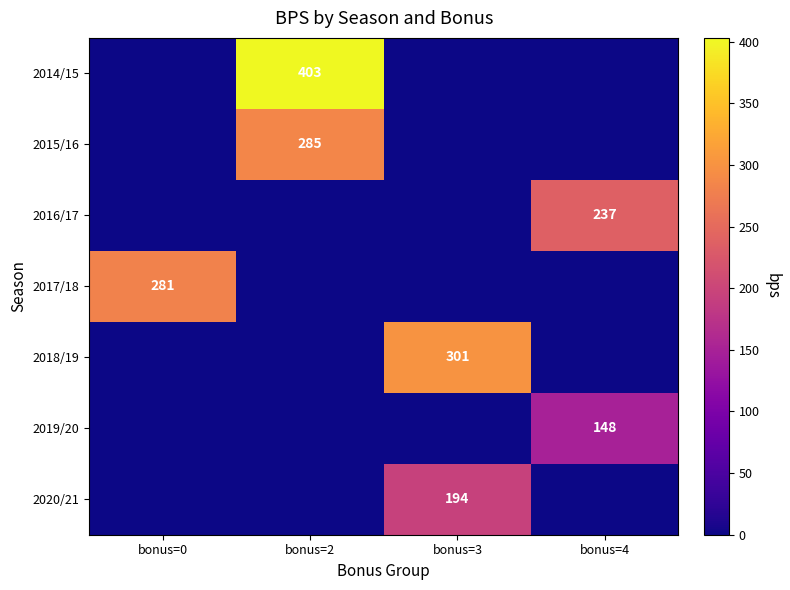

Is it true that 2017/18 equals 76 at bonus=0?

False